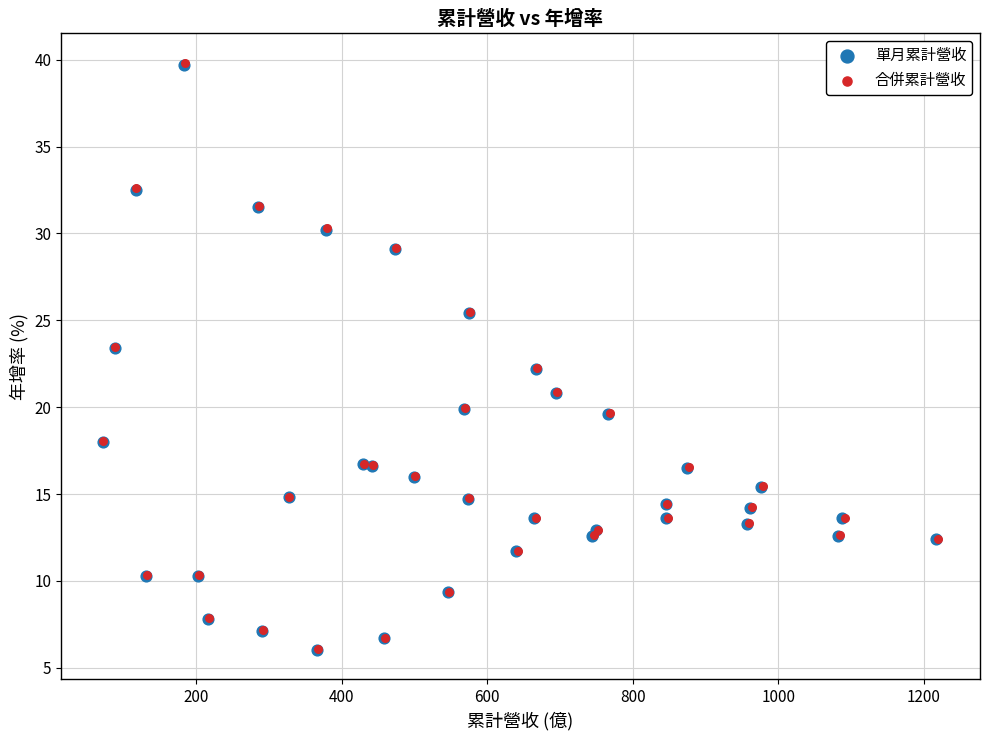

Which series has the largest Y range (max minus min)?

合併累計營收